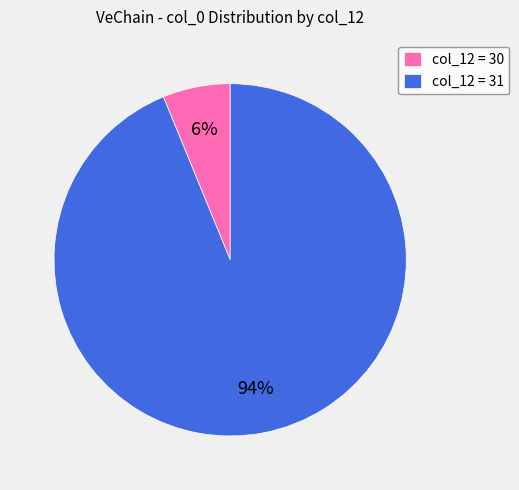

To the nearest percent, what percentage of the pie is col_12 = 30?

6%